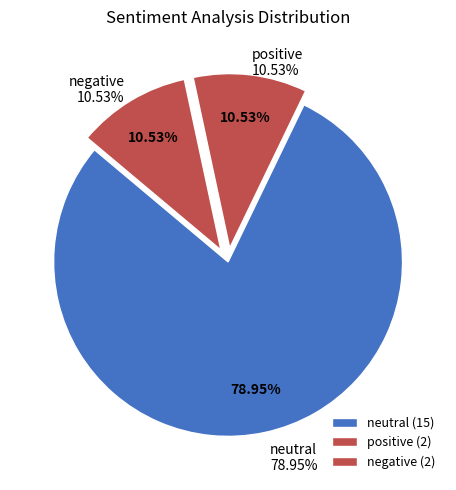

Which has a higher value, neutral or positive?

neutral